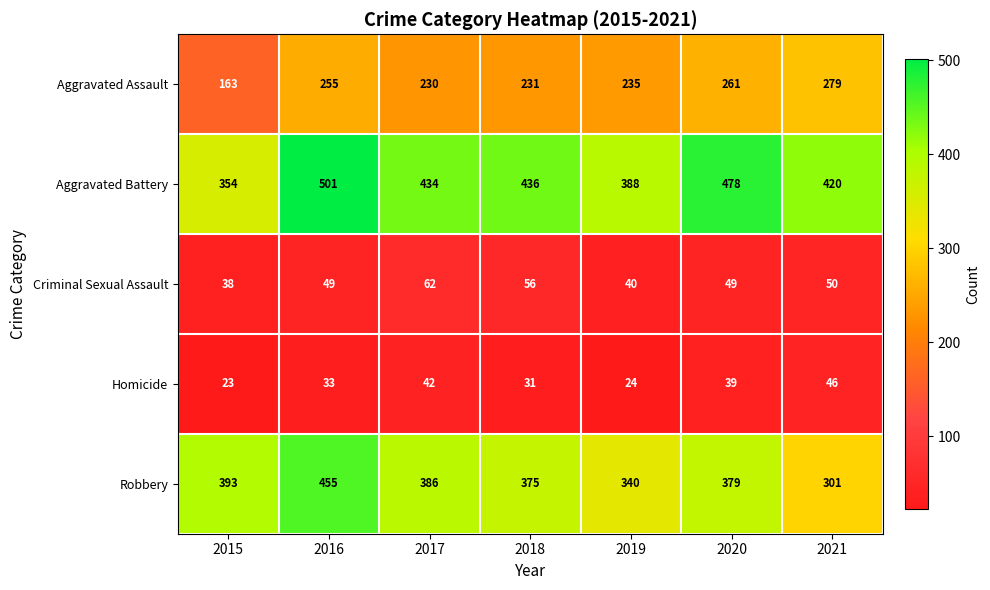

Is it true that Aggravated Battery equals 388 at 2019?

True